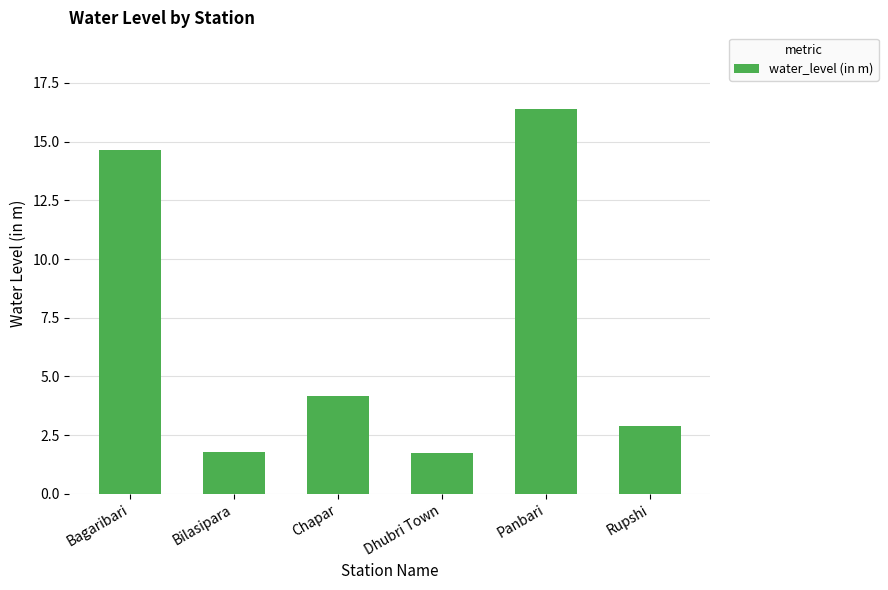

What is the label of the 4th bar from the right?

Chapar